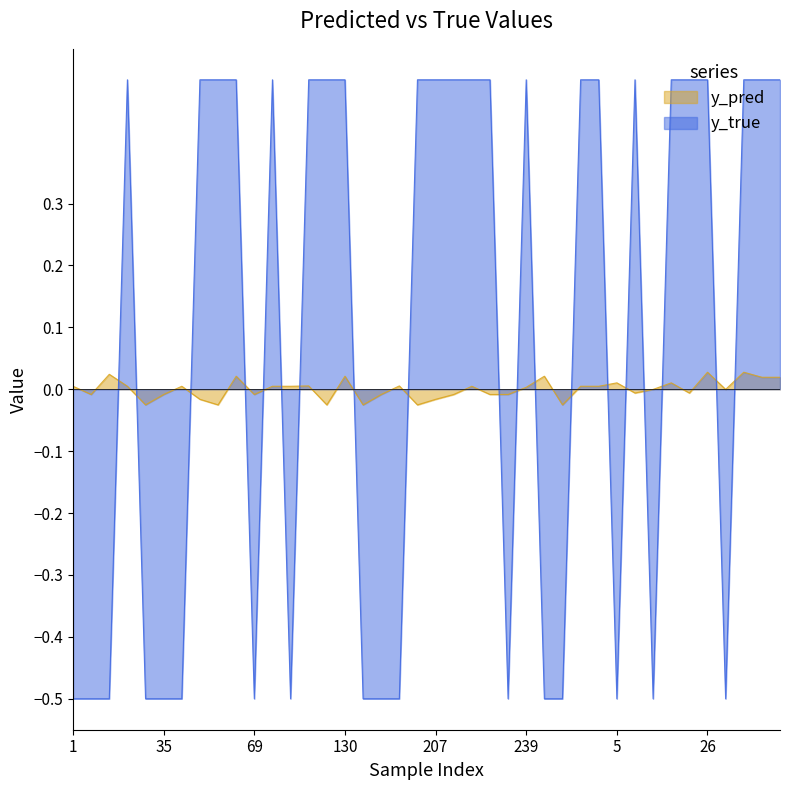

Is it true that y_true equals 0.5 at 222?

True